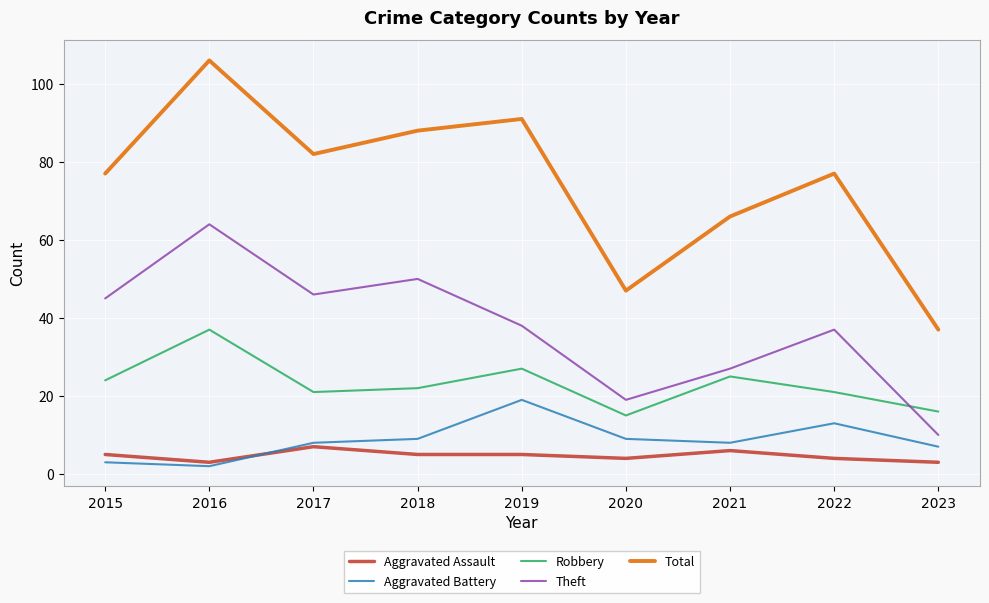

Reading left to right, transcribe all the data shown in this chart.

Aggravated Assault: 5	3	7	5	5	4	6	4	3
Aggravated Battery: 3	2	8	9	19	9	8	13	7
Robbery: 24	37	21	22	27	15	25	21	16
Theft: 45	64	46	50	38	19	27	37	10
Total: 77	106	82	88	91	47	66	77	37